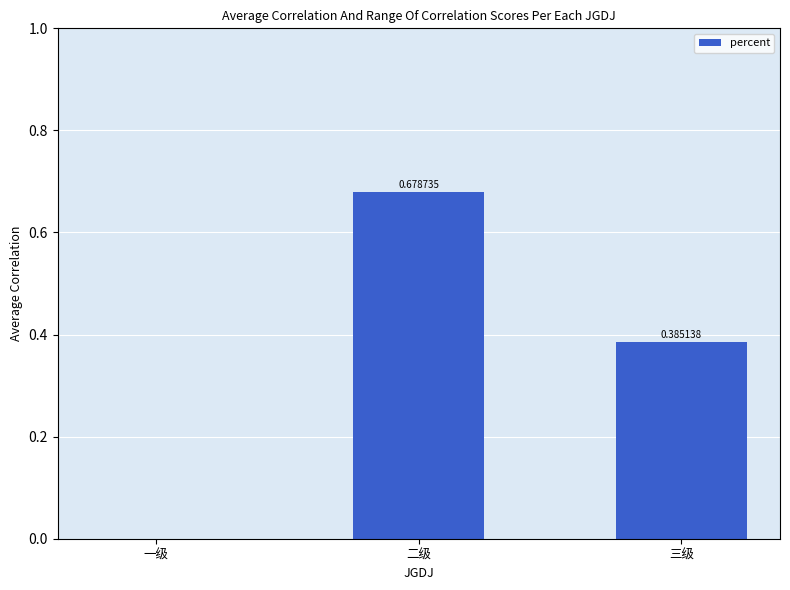

How many values are between 0 and 1?

3